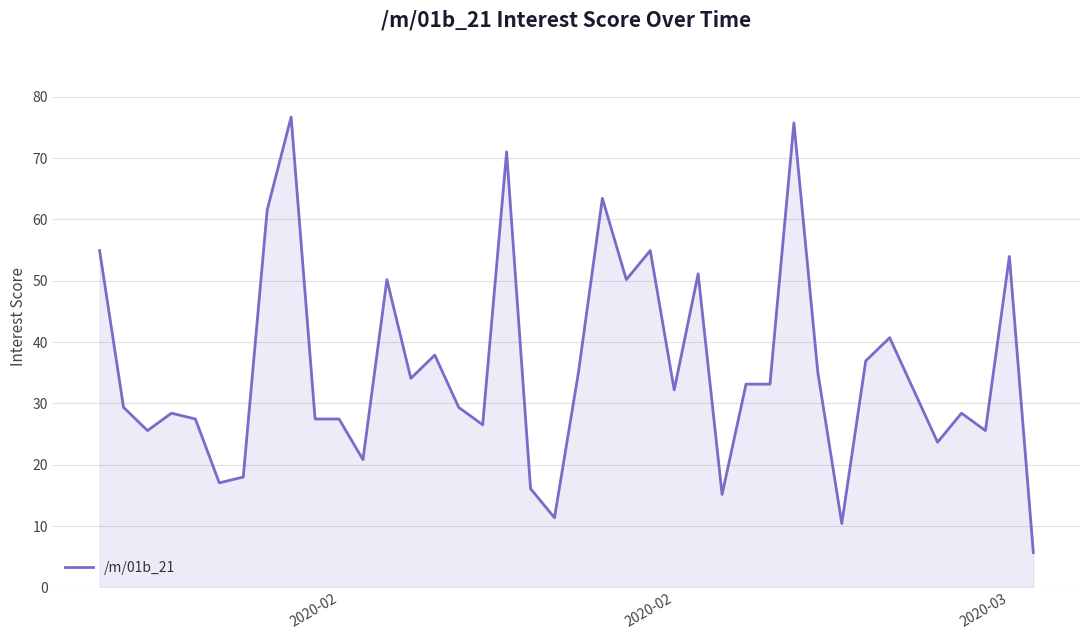

What is the difference between the maximum and minimum values?

71.0